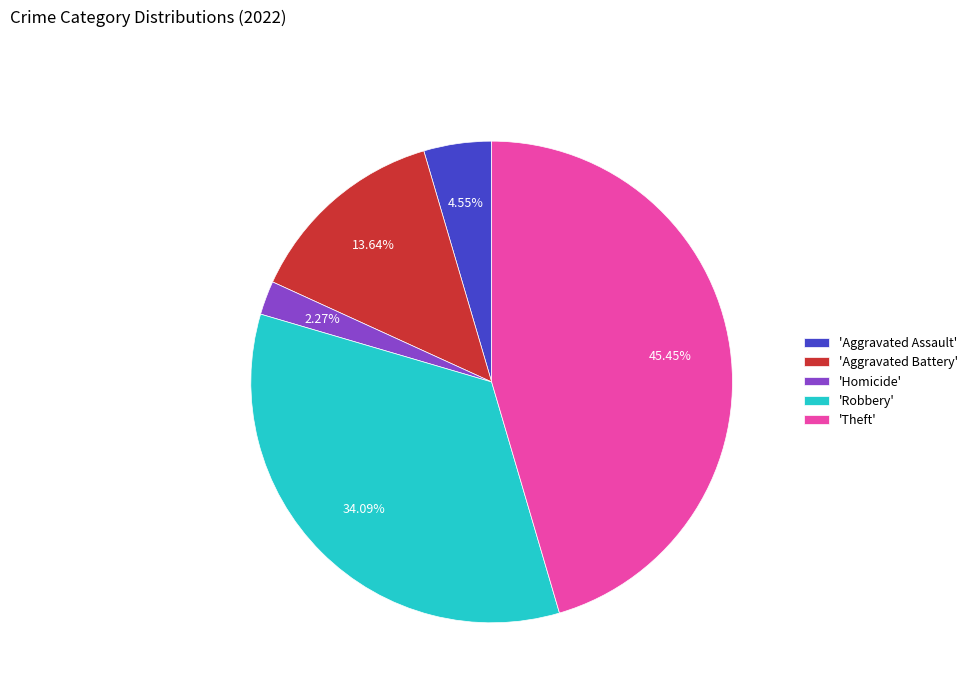

Is 'Robbery' the majority of the pie?

No